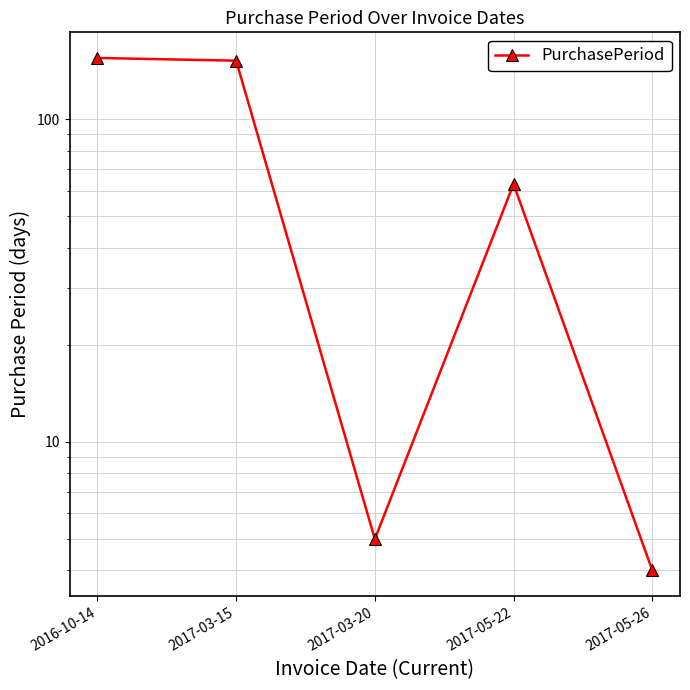

What is the difference between the second highest and second lowest values?

147